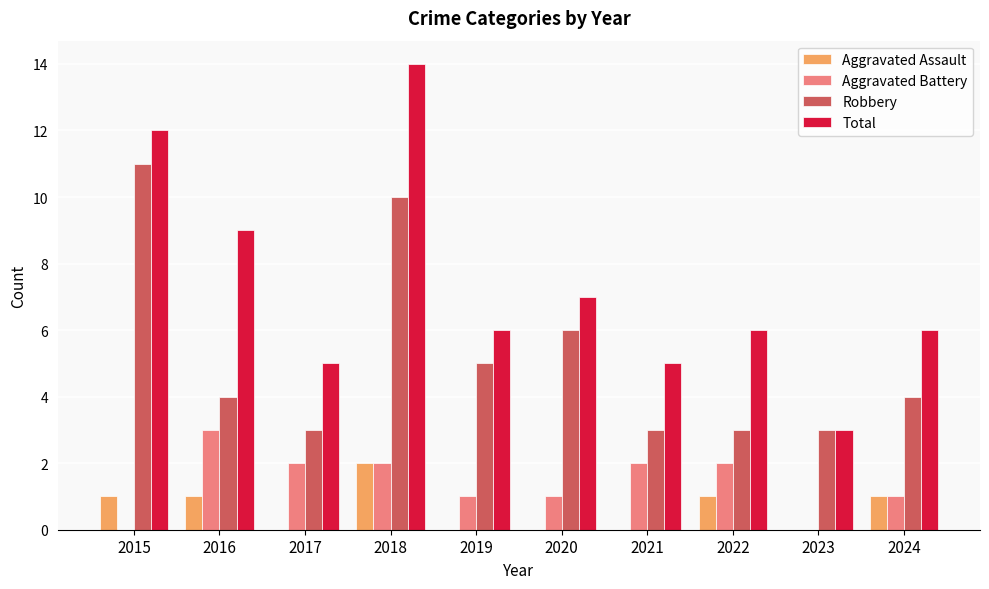

Count the number of categories in the chart.

10